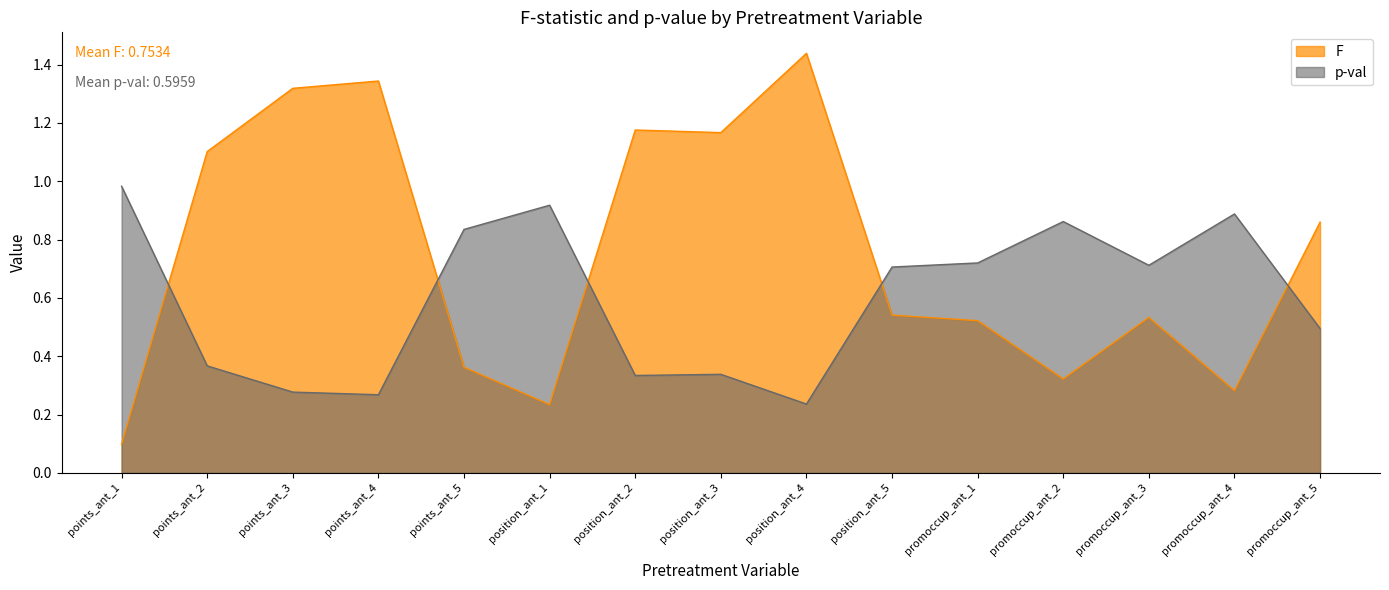

At points_ant_2, list the series in order from smallest to largest.

p-val, F